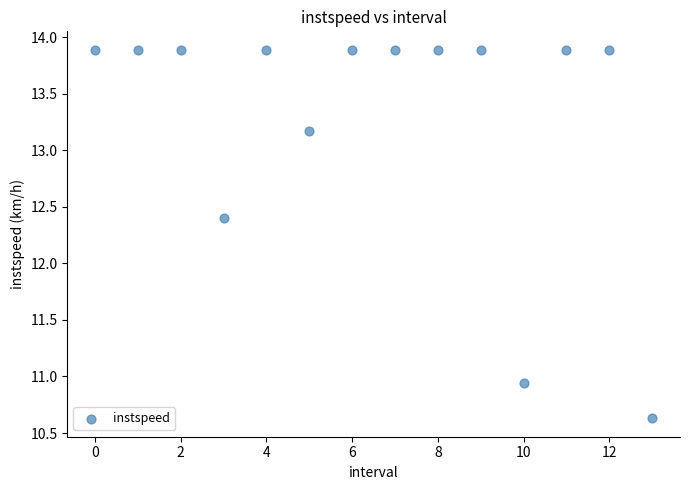

What Y value in the scatter plot is closest to 12?

12.4